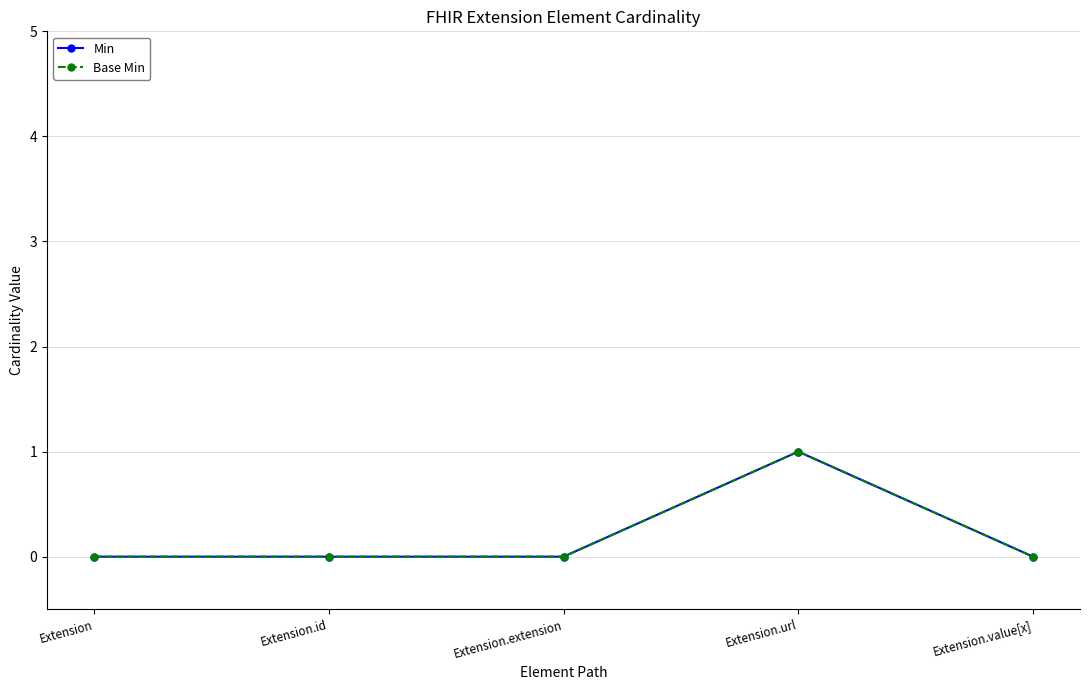

What is the highest value of the Min series?

1